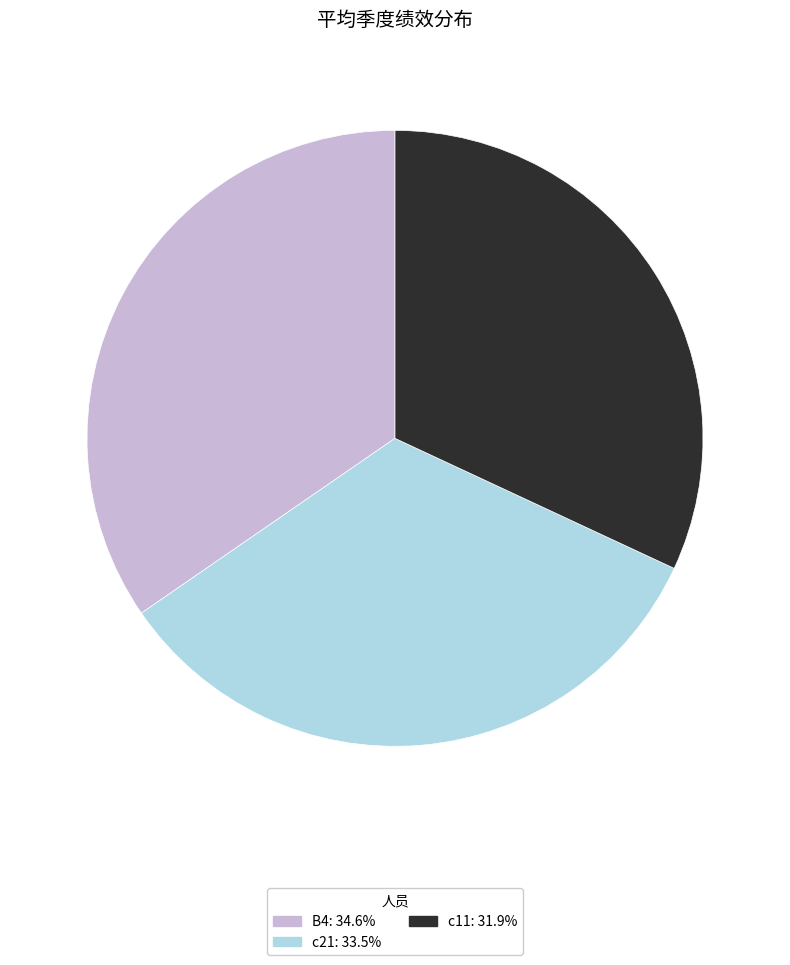

Does any single category account for the majority?

No